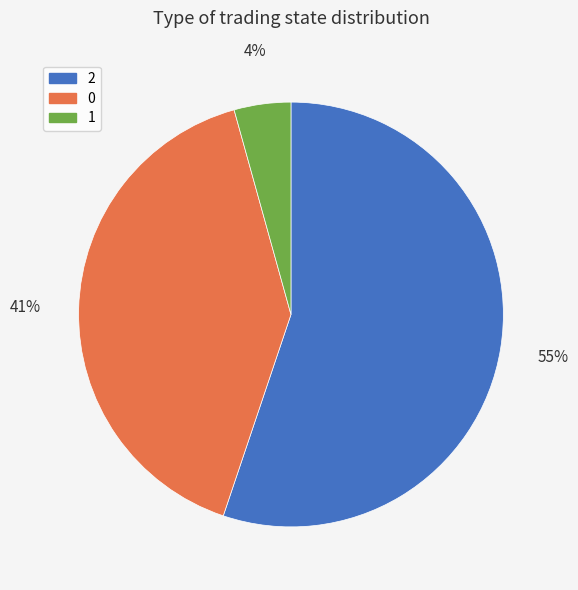

To the nearest percent, what percentage of the pie is 1?

4%